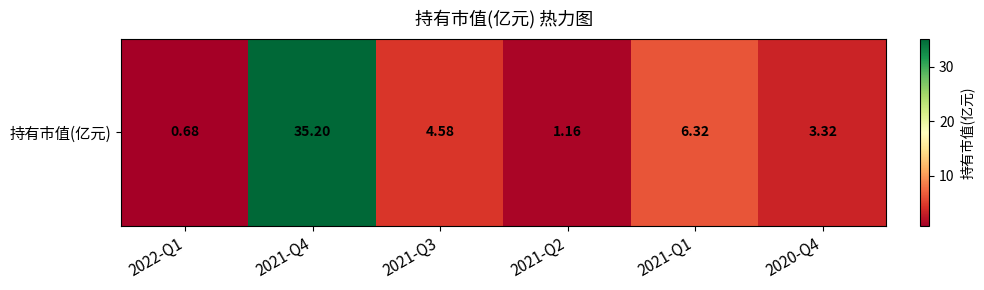

Is it true that the value at 2021-Q3 is 6.5?

False